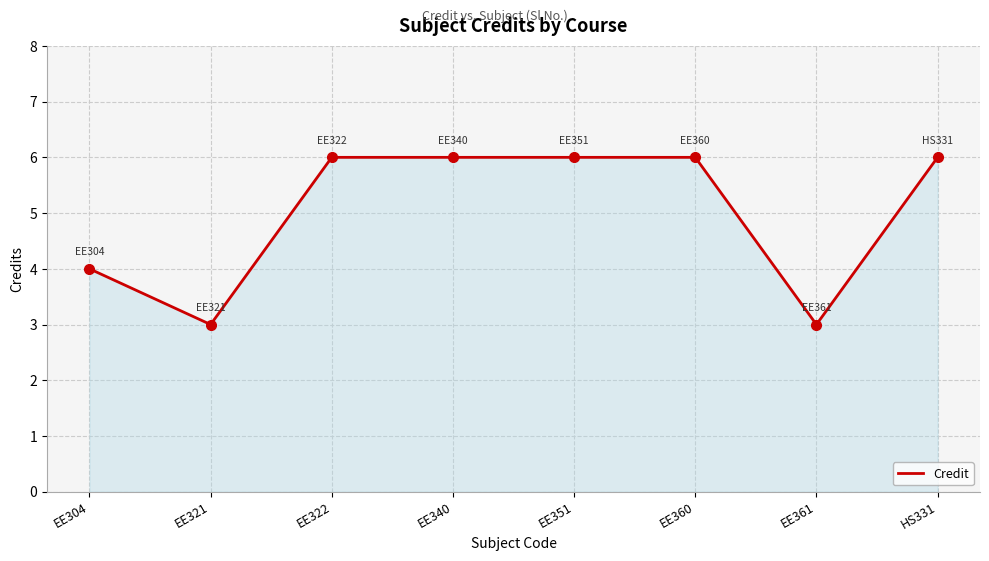

What is the ratio of the value at EE321 to the value at HS331?

0.5